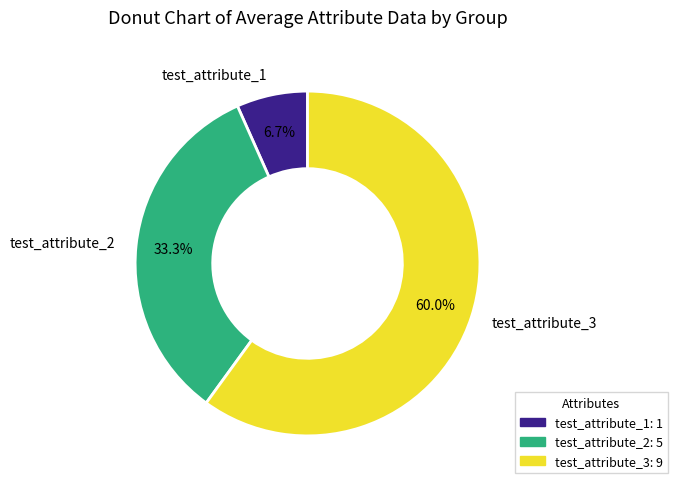

True or false: test_attribute_3 accounts for 60% of the total.

True